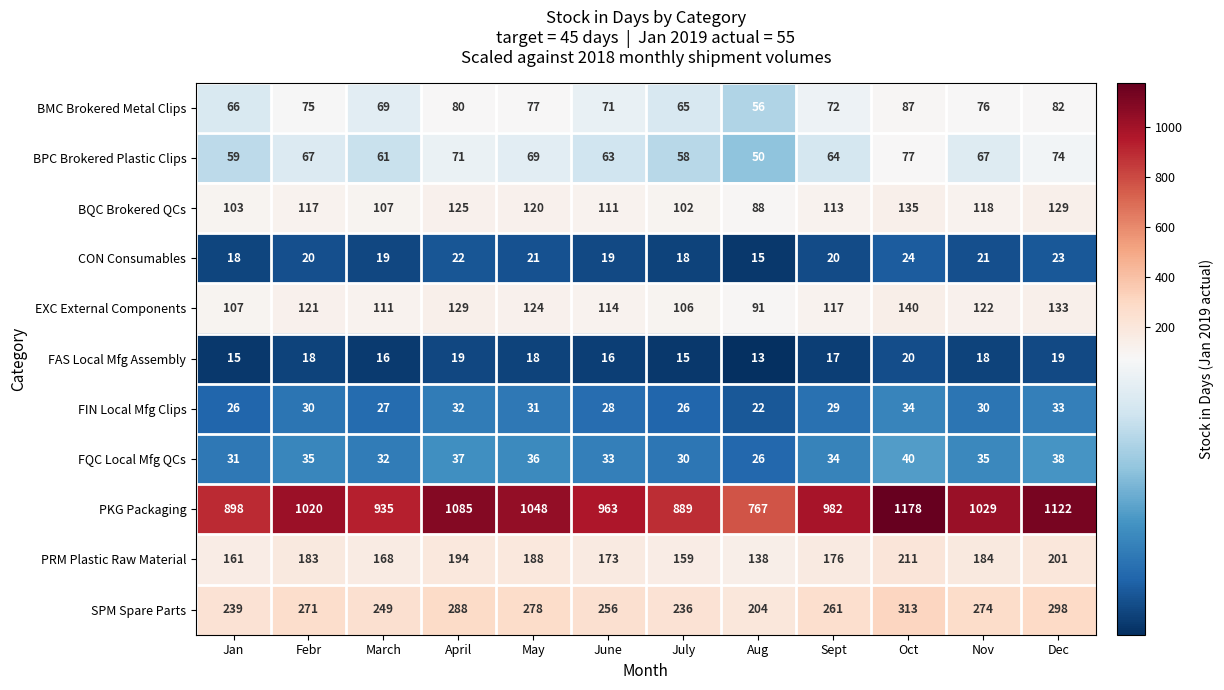

The value of FAS Local Mfg Assembly at June is 21. True or false?

False